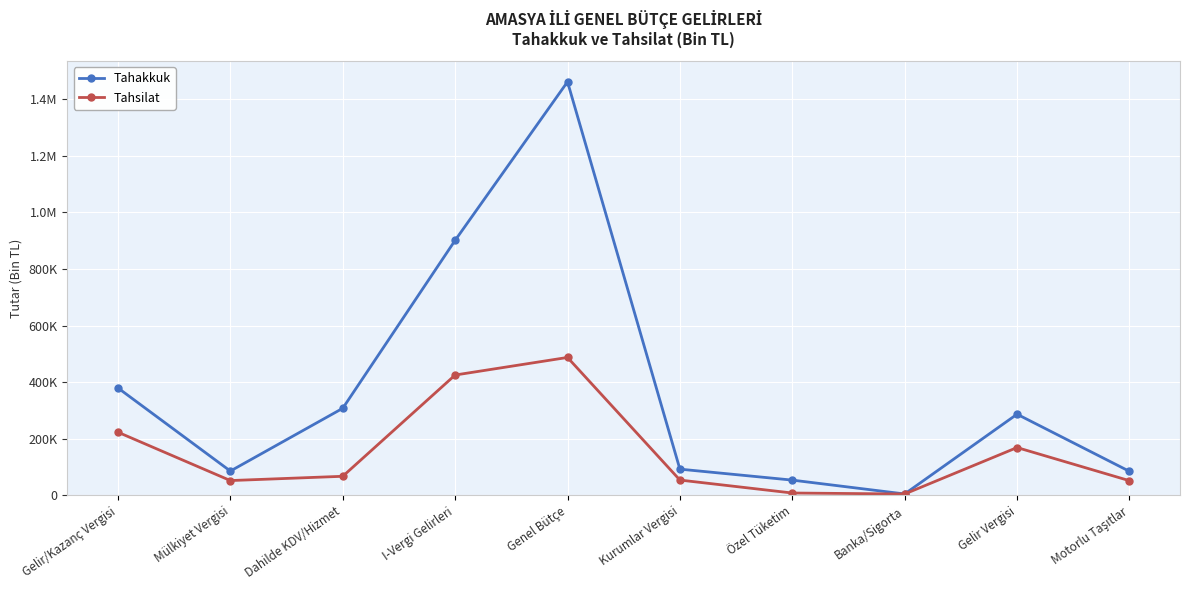

What is the label of the 6th point from the left?

Kurumlar Vergisi